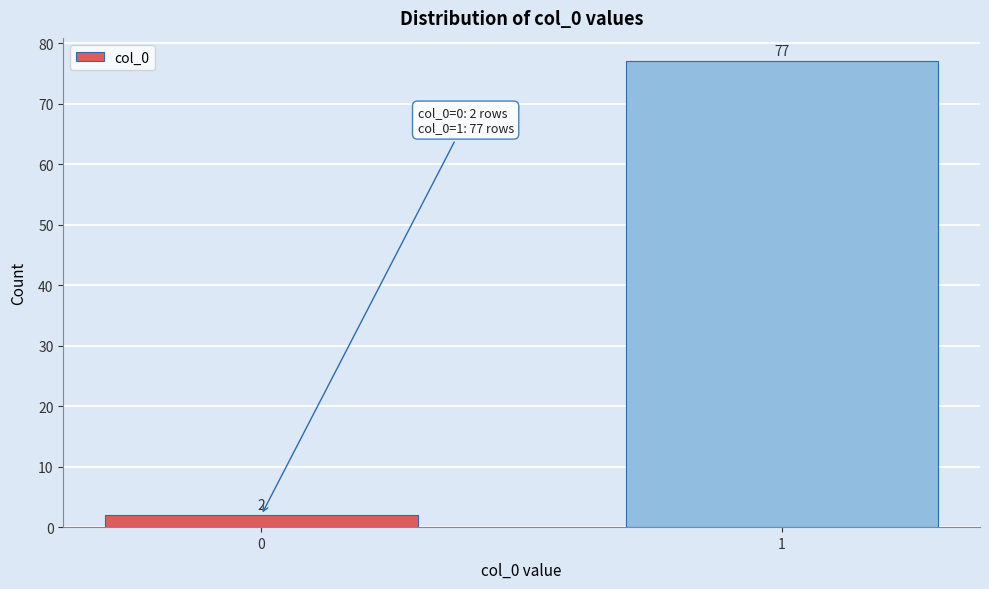

Reading right to left, extract all data points from this chart.

1=77	0=2